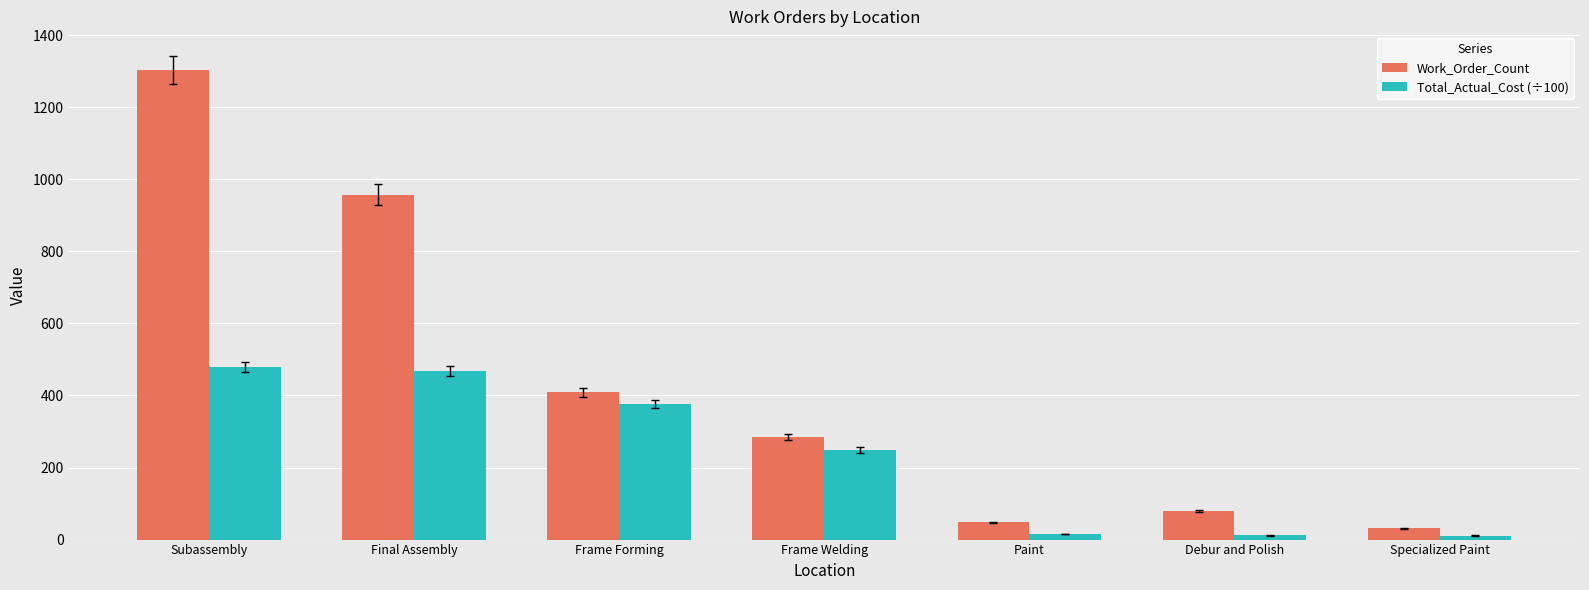

What are all the series names shown in the legend?

Work_Order_Count, Total_Actual_Cost (÷100)